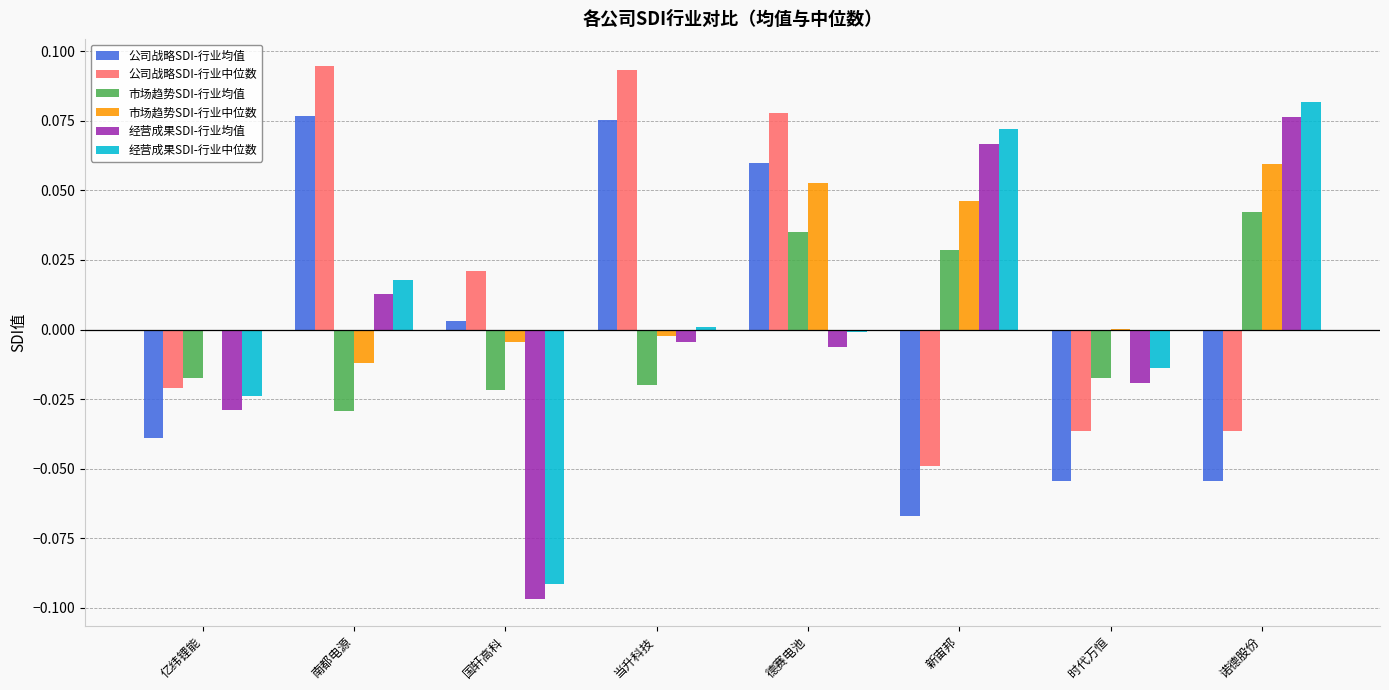

The 经营成果SDI-行业均值 series shows 0.0 at 诺德股份. True or false?

False